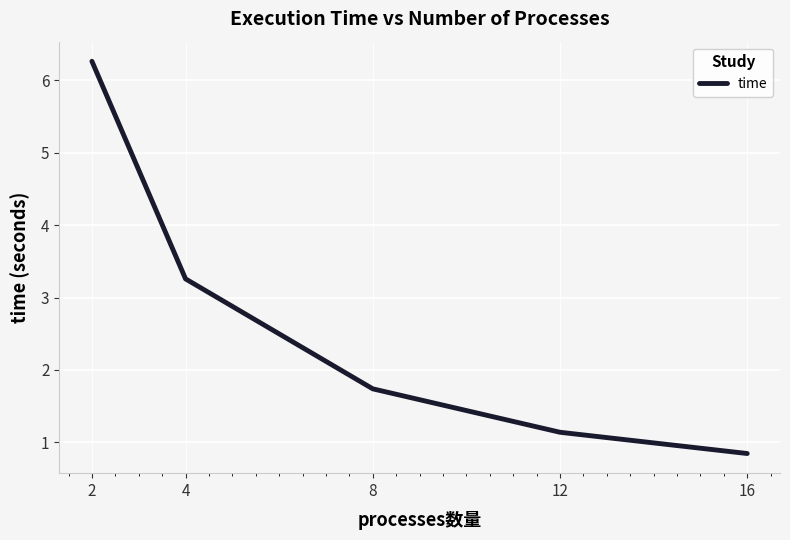

Approximately how many times larger is the value at 12 compared to 8?

0.7